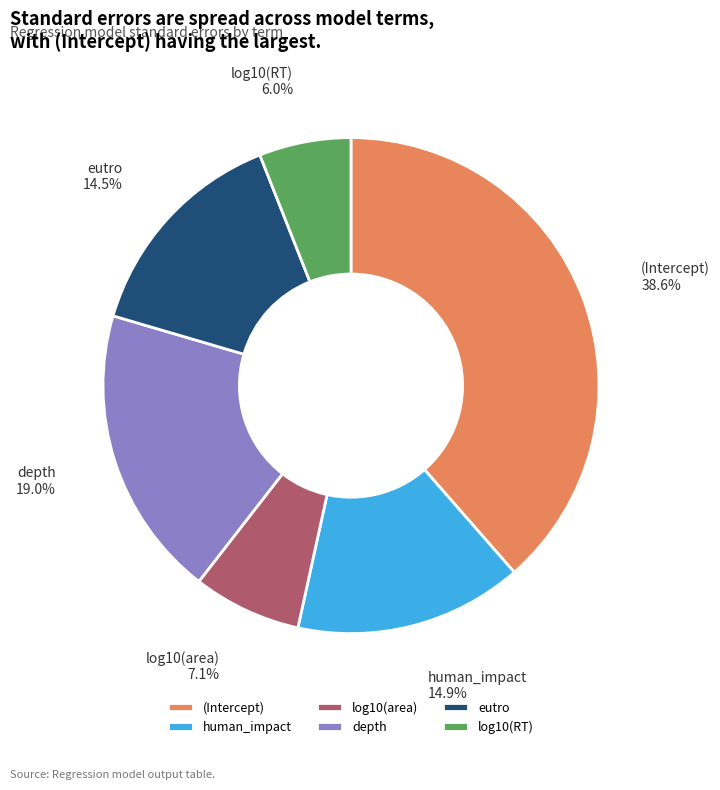

How many segments does this pie chart have?

6